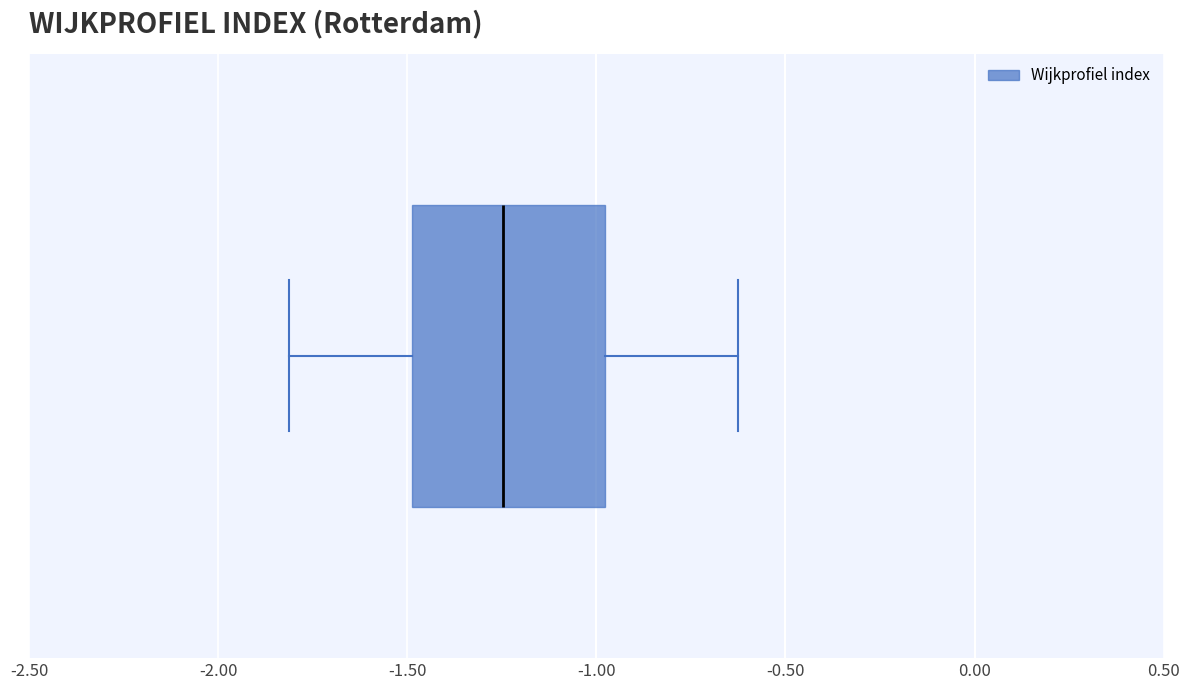

Where is the right edge of the box on the x-axis? The values are not printed on the chart, so give them approximately, as read against the axis.

-1.00